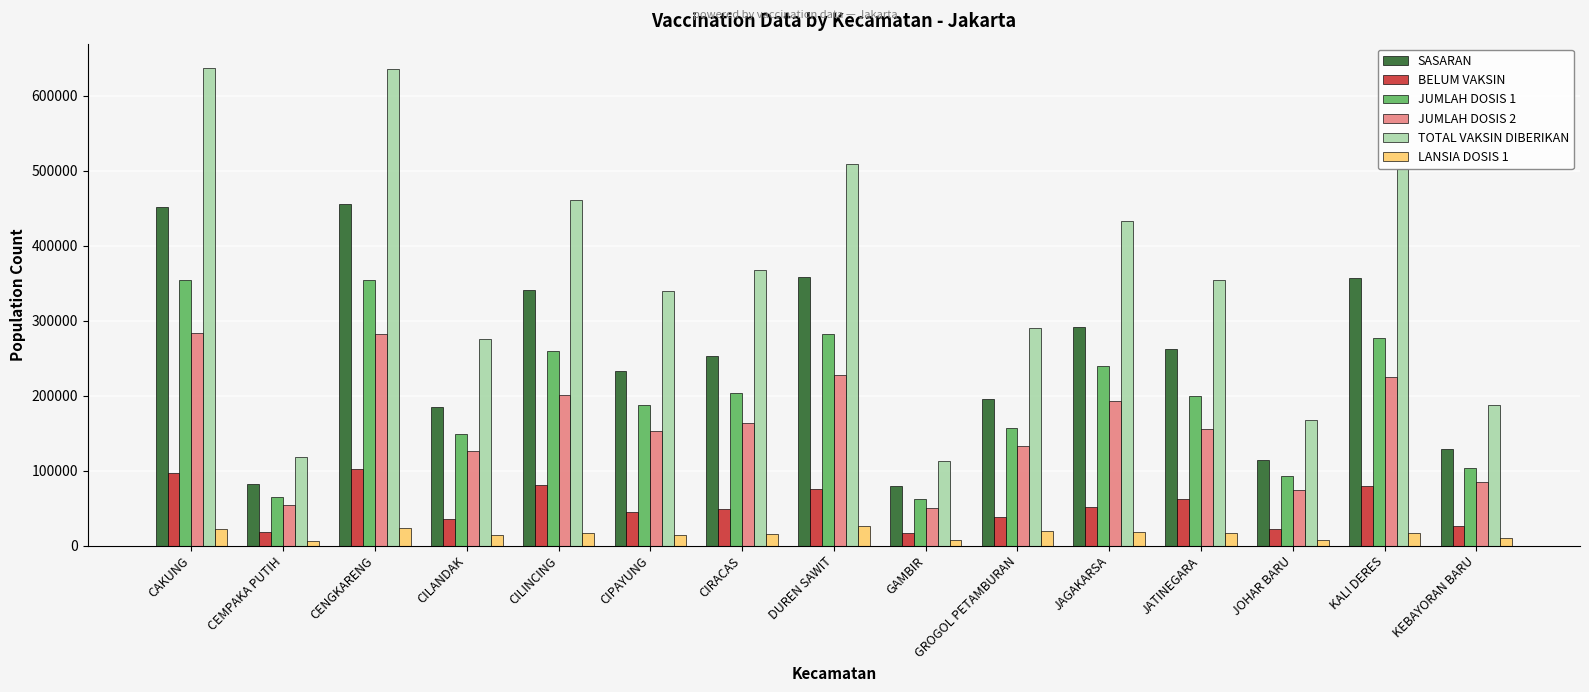

What is the average value of the BELUM VAKSIN series?

53421